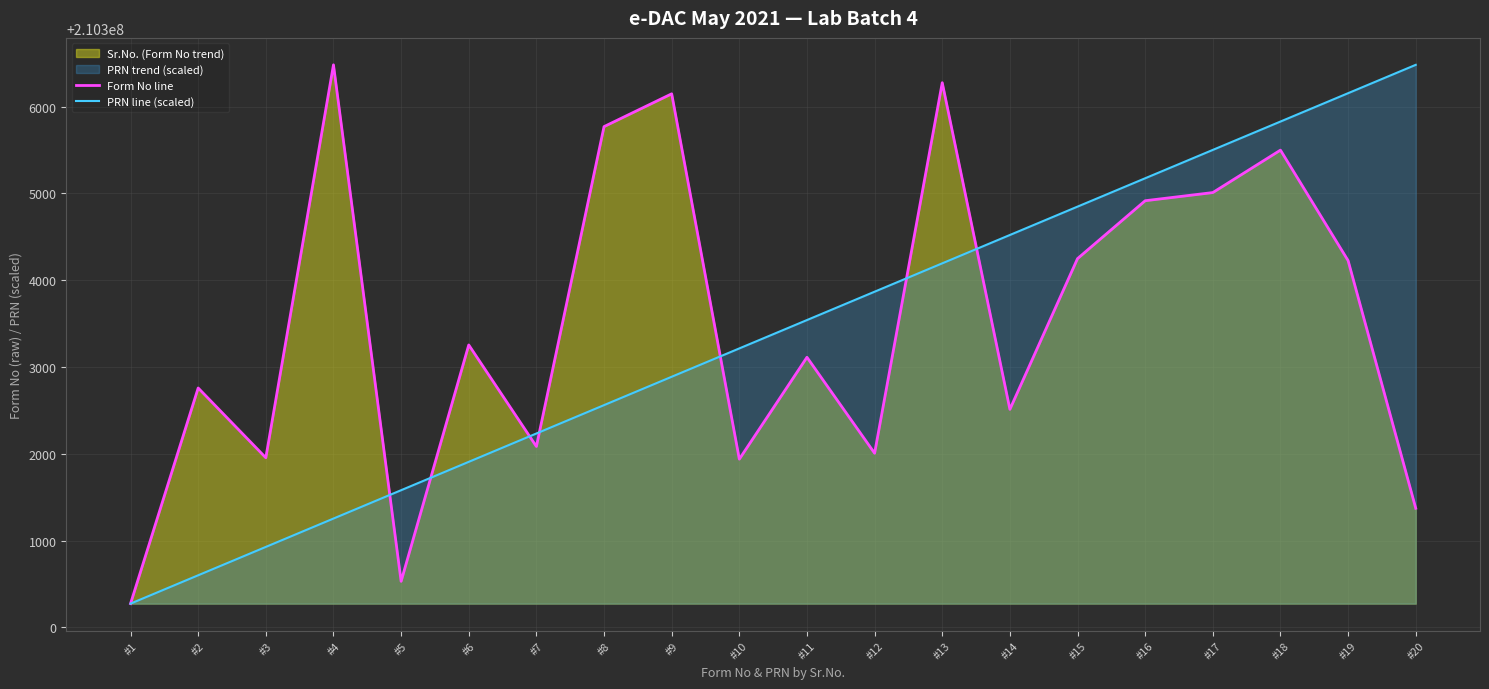

At which label is Form No line closest to 210303377?

#6